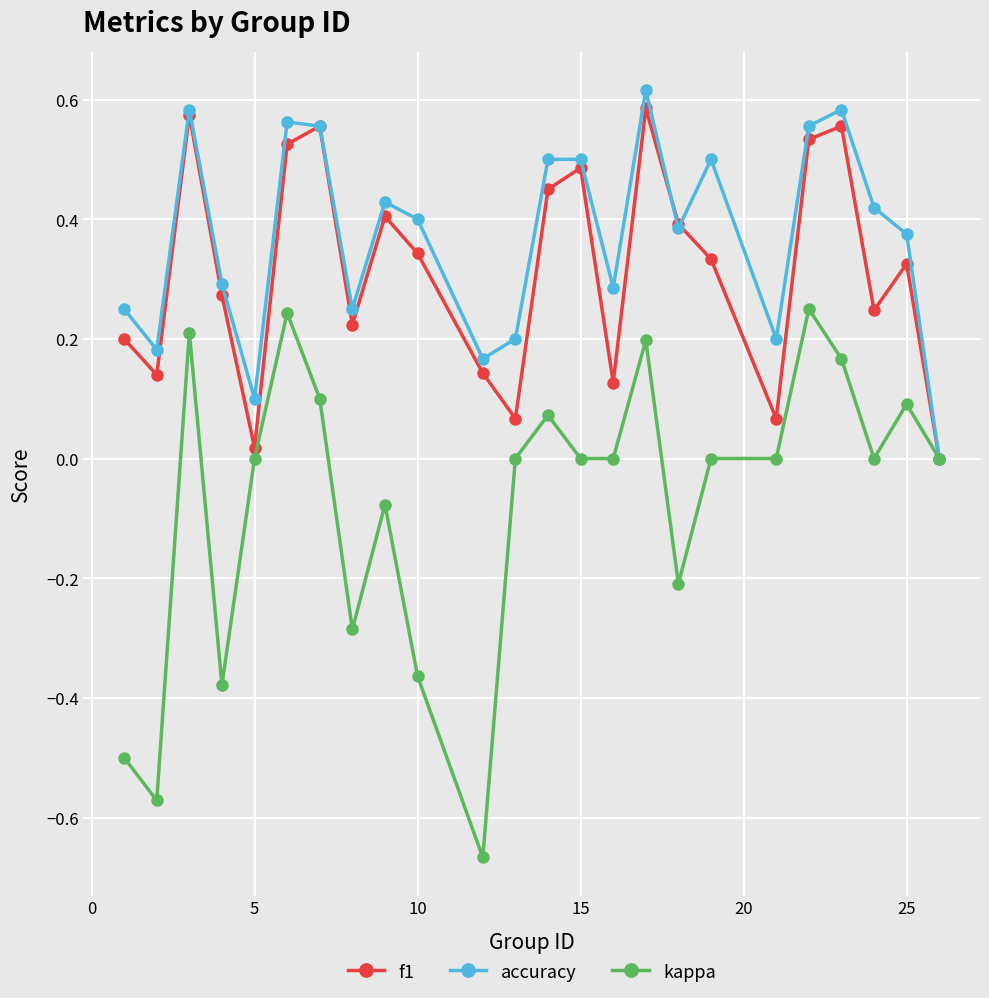

List the series in order of their peak value, lowest first.

kappa, f1, accuracy